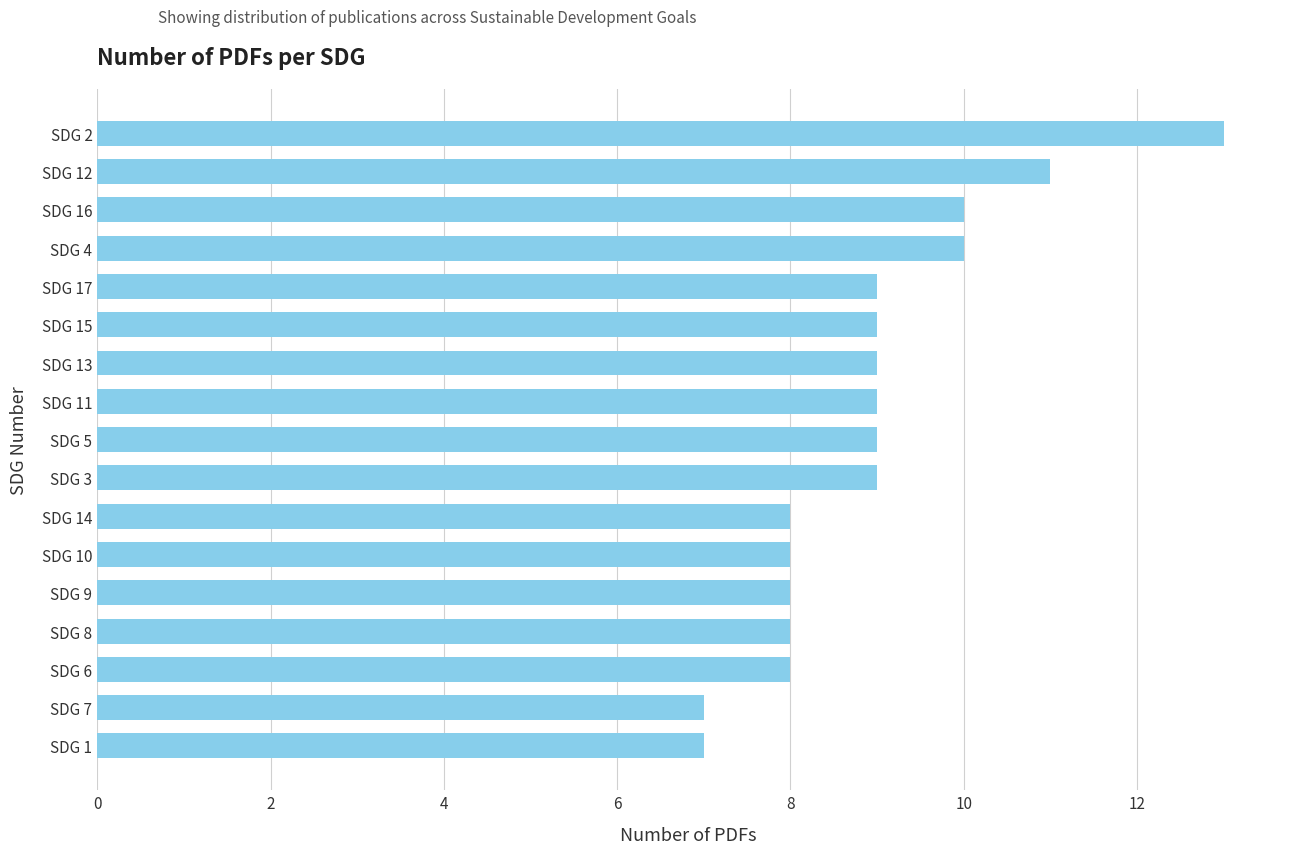

What is the smallest value displayed?

7